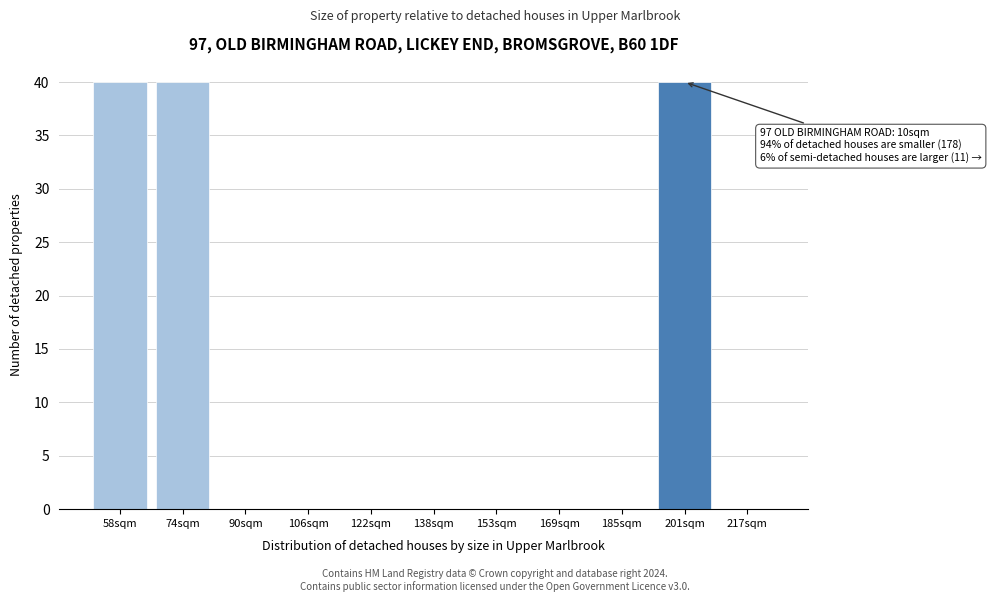

Reading left to right, transcribe all the data shown in this chart.

58sqm=40	74sqm=40	90sqm=0	106sqm=0	122sqm=0	138sqm=0	153sqm=0	169sqm=0	185sqm=0	201sqm=40	217sqm=0